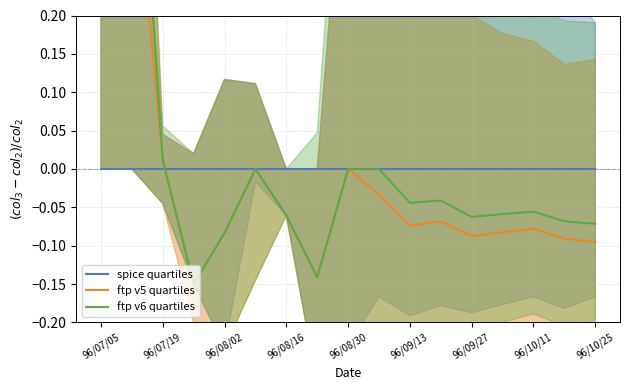

True or false: ftp v6 quartiles and ftp v5 quartiles cross at least once.

False